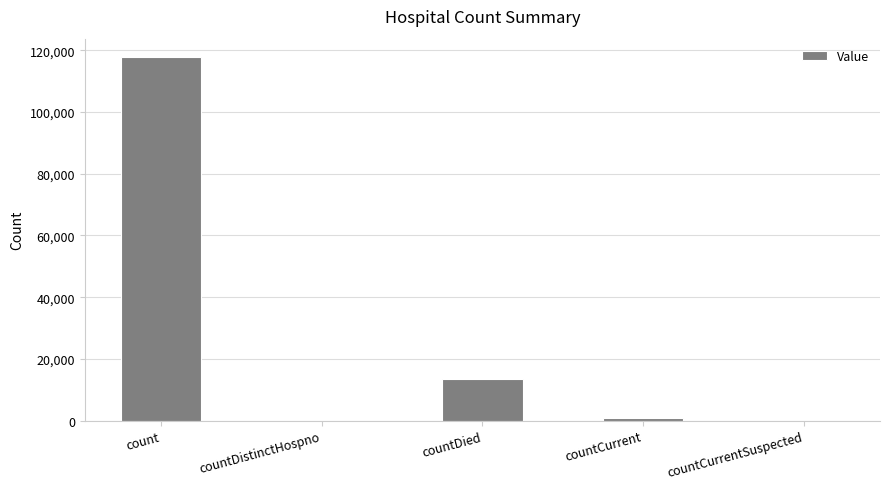

Which category has the highest value across all series?

count